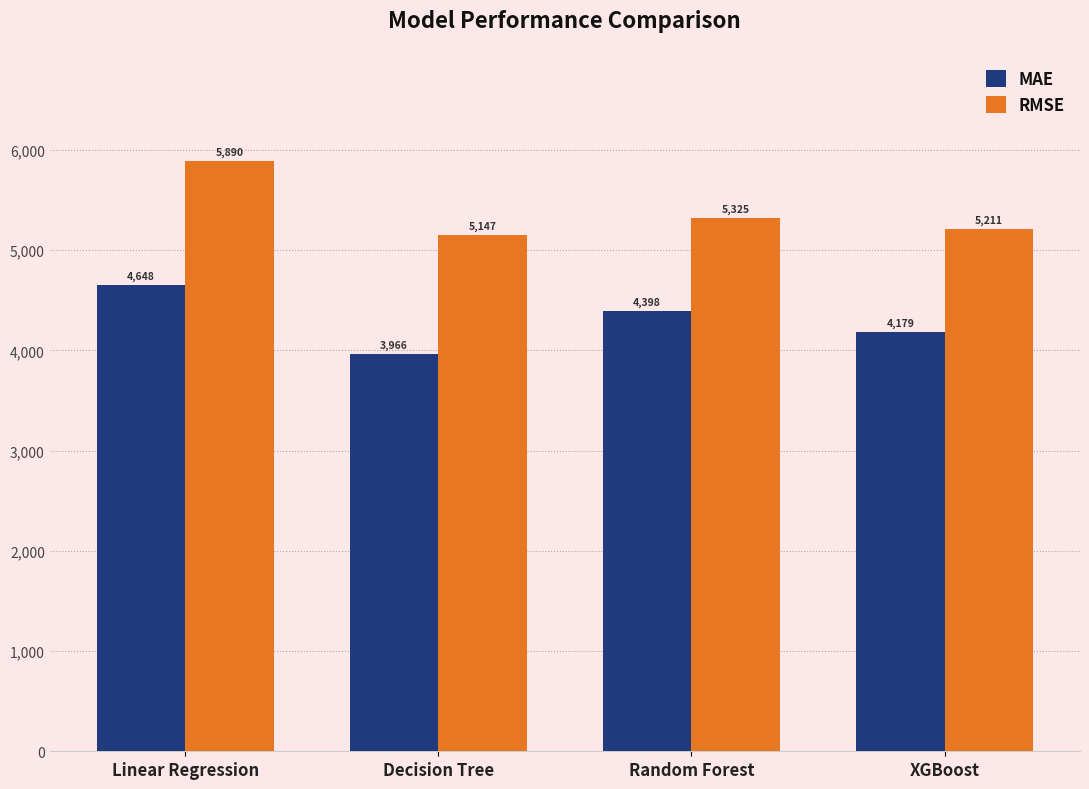

At which category is the sum across all series the highest?

Linear Regression